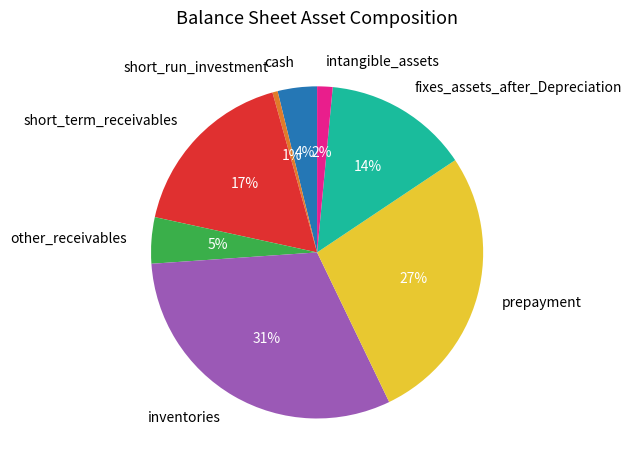

What is the smallest slice in the pie chart?

short_run_investment